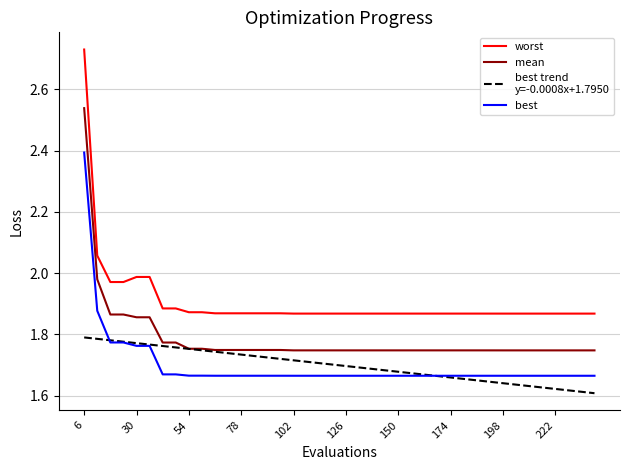

Which series has the largest total across all categories?

worst